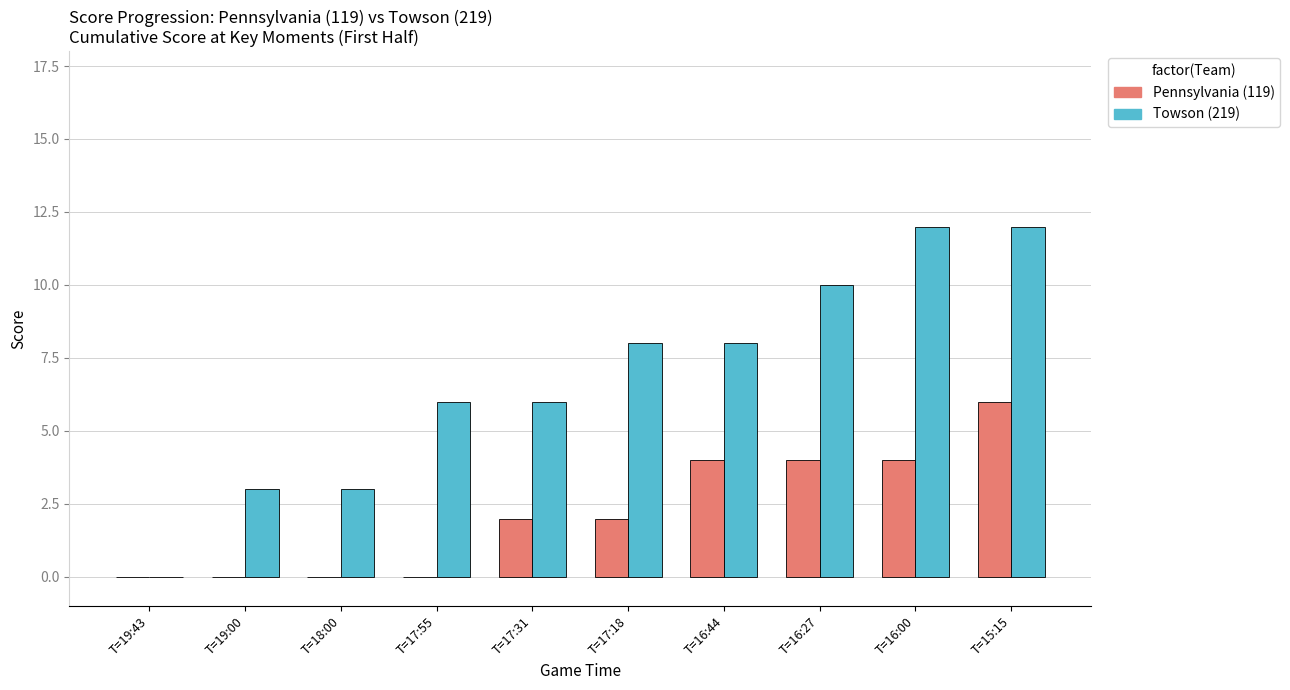

The value of Towson (219) at T=15:15 is 21. True or false?

False